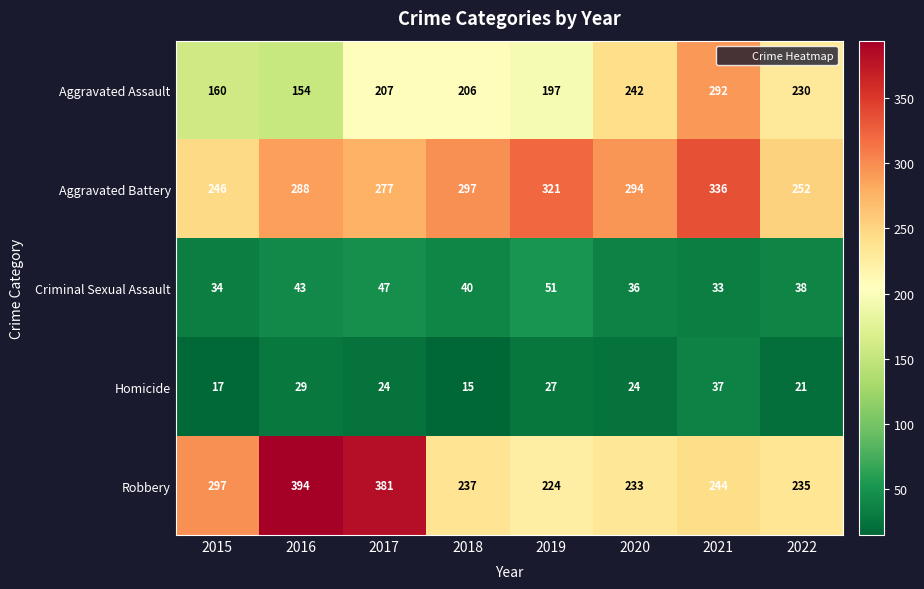

Is the value of Aggravated Assault at 2016 greater than the value of Aggravated Battery at 2021?

No